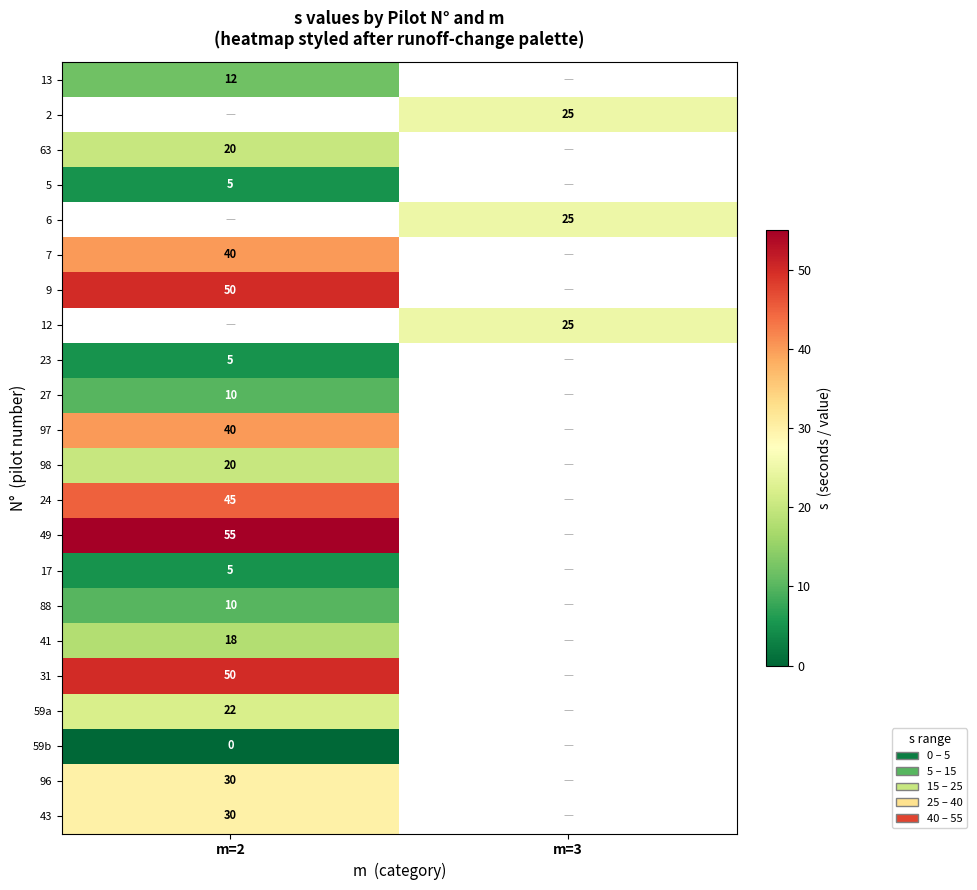

How many data points does each series have?

2